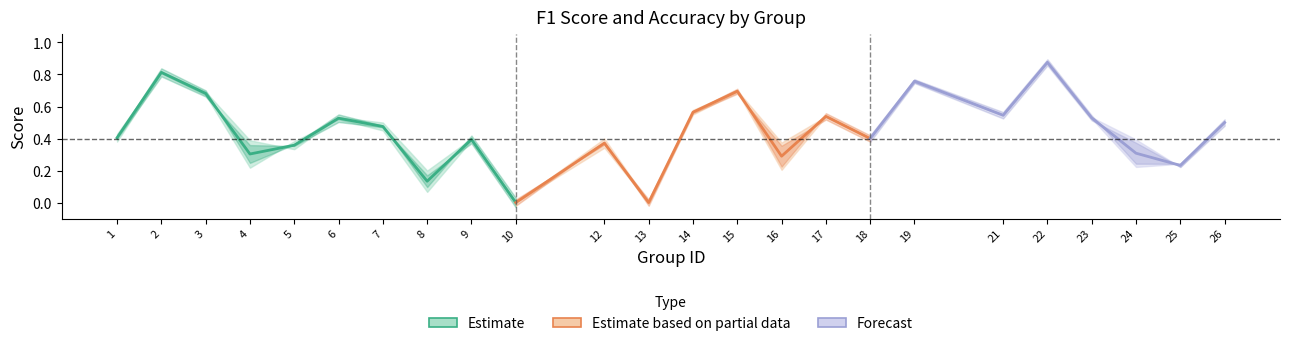

What is the sum of the accuracy values at 19 and 7?

1.2